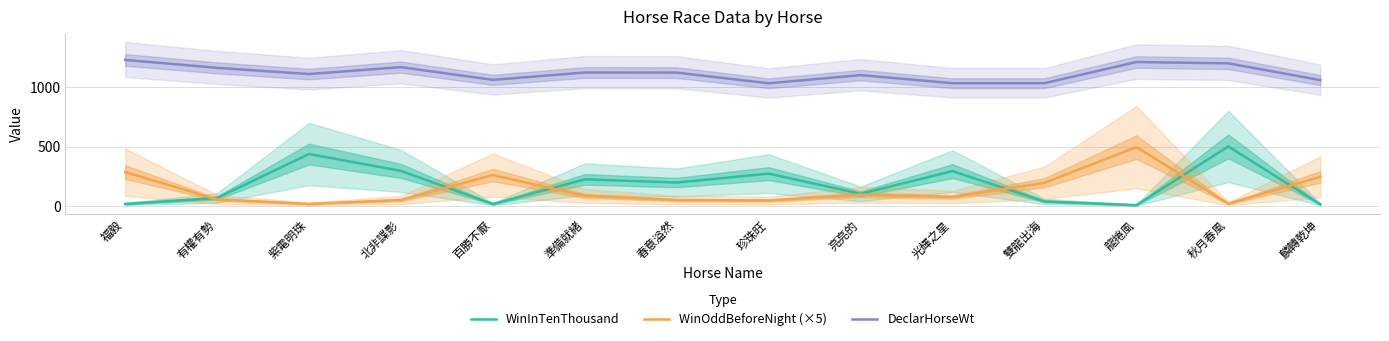

What is the difference between the maximum and minimum values in the WinInTenThousand series?

494